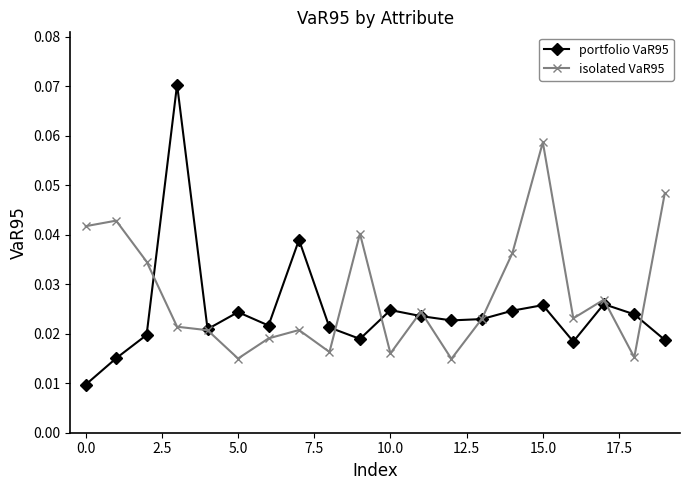

Rank the series by their average value, from highest to lowest.

isolated VaR95, portfolio VaR95